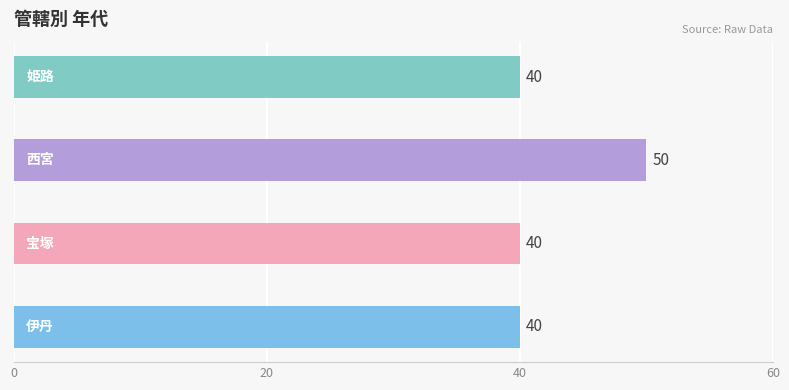

How many values are between 40 and 50?

4